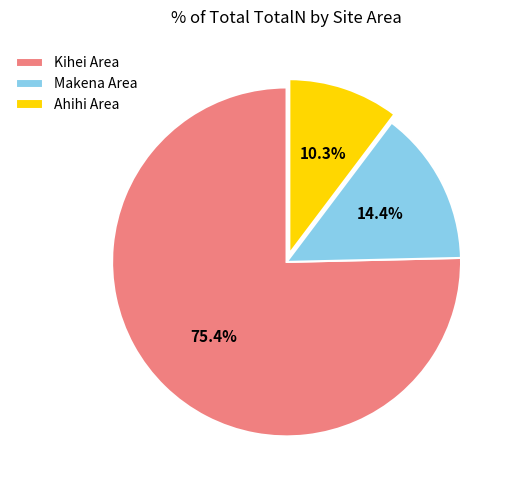

Which category accounts for the majority?

Kihei Area